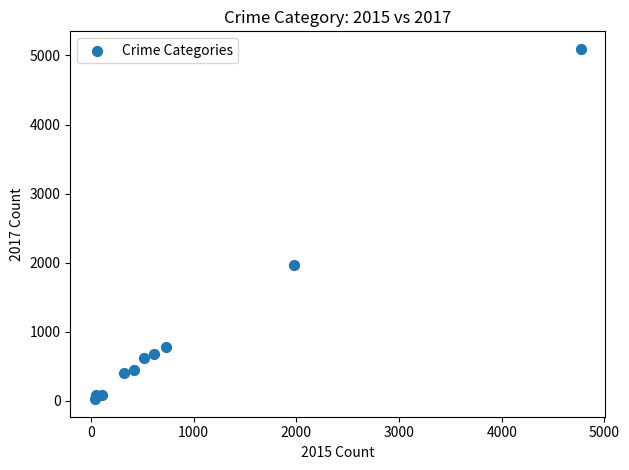

What Y value in the scatter plot is closest to 2559?

1968